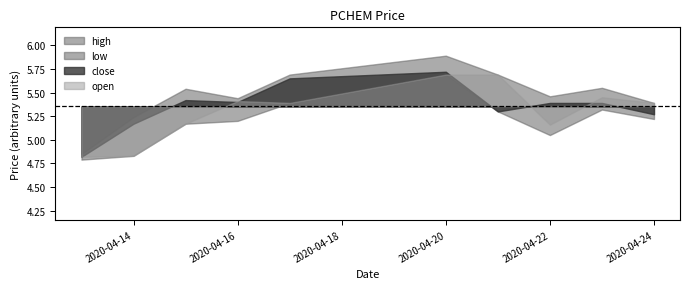

What is the difference between the highest and lowest values at 2020-04-20?

0.2